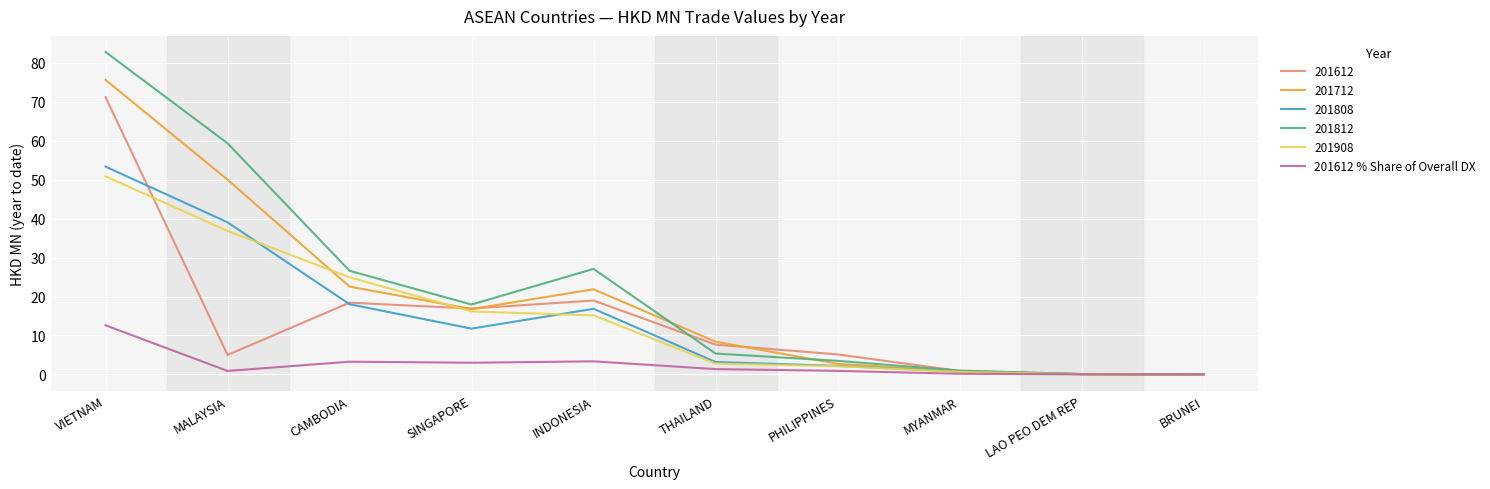

Which series has the largest range (max minus min)?

201812